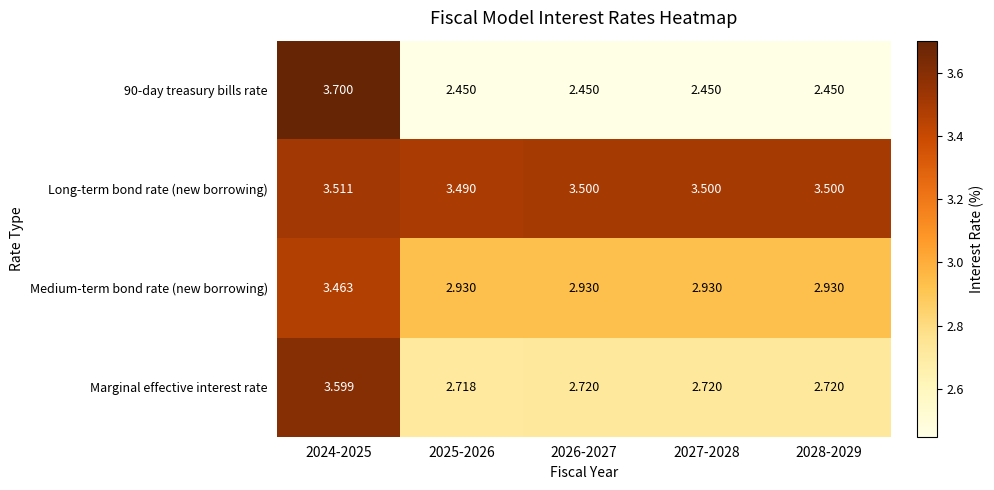

What is the greatest value displayed?

3.7